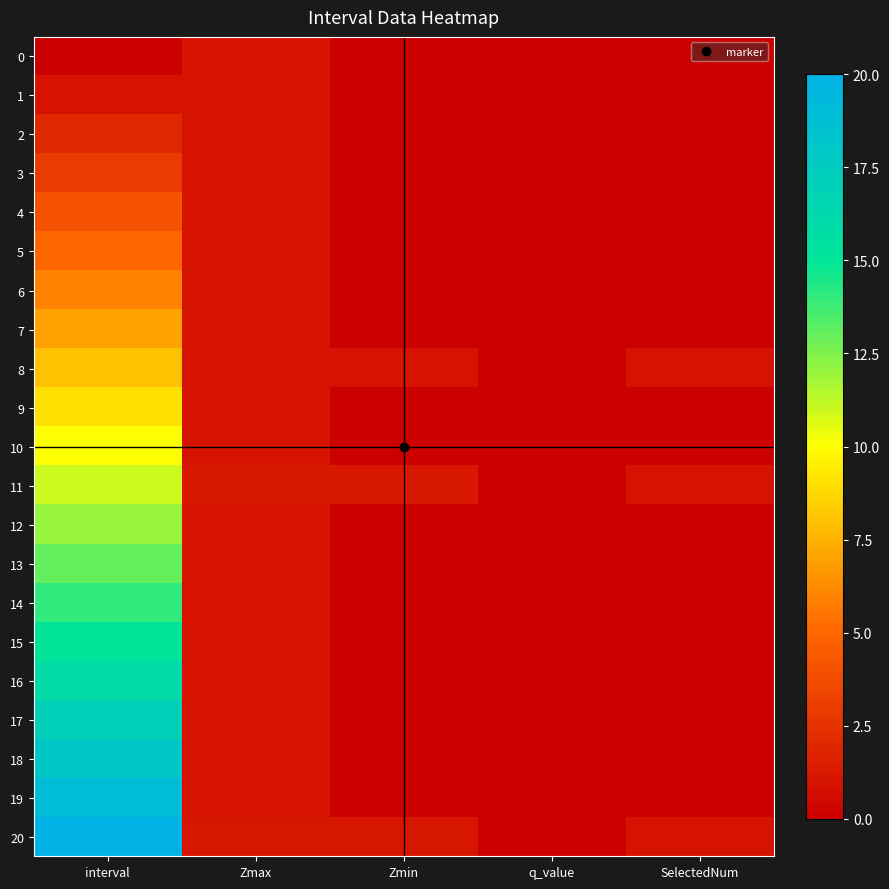

Reading left to right, what are all the values shown in this chart?

0: interval=0.0	Zmax=1.0	Zmin=0.0	q_value=0.0	SelectedNum=0.0
1: interval=1.0	Zmax=1.0	Zmin=0.0	q_value=0.0	SelectedNum=0.0
2: interval=2.0	Zmax=1.0	Zmin=0.0	q_value=0.0	SelectedNum=0.0
3: interval=3.0	Zmax=1.0	Zmin=0.0	q_value=0.0	SelectedNum=0.0
4: interval=4.0	Zmax=1.0	Zmin=0.0	q_value=0.0	SelectedNum=0.0
5: interval=5.0	Zmax=1.0	Zmin=0.0	q_value=0.0	SelectedNum=0.0
6: interval=6.0	Zmax=1.0	Zmin=0.0	q_value=0.0	SelectedNum=0.0
7: interval=7.0	Zmax=1.0	Zmin=0.0	q_value=0.0	SelectedNum=0.0
8: interval=8.0	Zmax=1.0	Zmin=1.0	q_value=0.0	SelectedNum=1.0
9: interval=9.0	Zmax=1.0	Zmin=0.0	q_value=0.0	SelectedNum=0.0
10: interval=10.0	Zmax=1.0	Zmin=0.0	q_value=0.0	SelectedNum=0.0
11: interval=11.0	Zmax=1.2	Zmin=1.2	q_value=0.0	SelectedNum=1.0
12: interval=12.0	Zmax=1.0	Zmin=0.0	q_value=0.0	SelectedNum=0.0
13: interval=13.0	Zmax=1.0	Zmin=0.0	q_value=0.0	SelectedNum=0.0
14: interval=14.0	Zmax=1.0	Zmin=0.0	q_value=0.0	SelectedNum=0.0
15: interval=15.0	Zmax=1.0	Zmin=0.0	q_value=0.0	SelectedNum=0.0
16: interval=16.0	Zmax=1.0	Zmin=0.0	q_value=0.0	SelectedNum=0.0
17: interval=17.0	Zmax=1.0	Zmin=0.0	q_value=0.0	SelectedNum=0.0
18: interval=18.0	Zmax=1.0	Zmin=0.0	q_value=0.0	SelectedNum=0.0
19: interval=19.0	Zmax=1.0	Zmin=0.0	q_value=0.0	SelectedNum=0.0
20: interval=20.0	Zmax=1.2	Zmin=1.2	q_value=0.0	SelectedNum=1.0